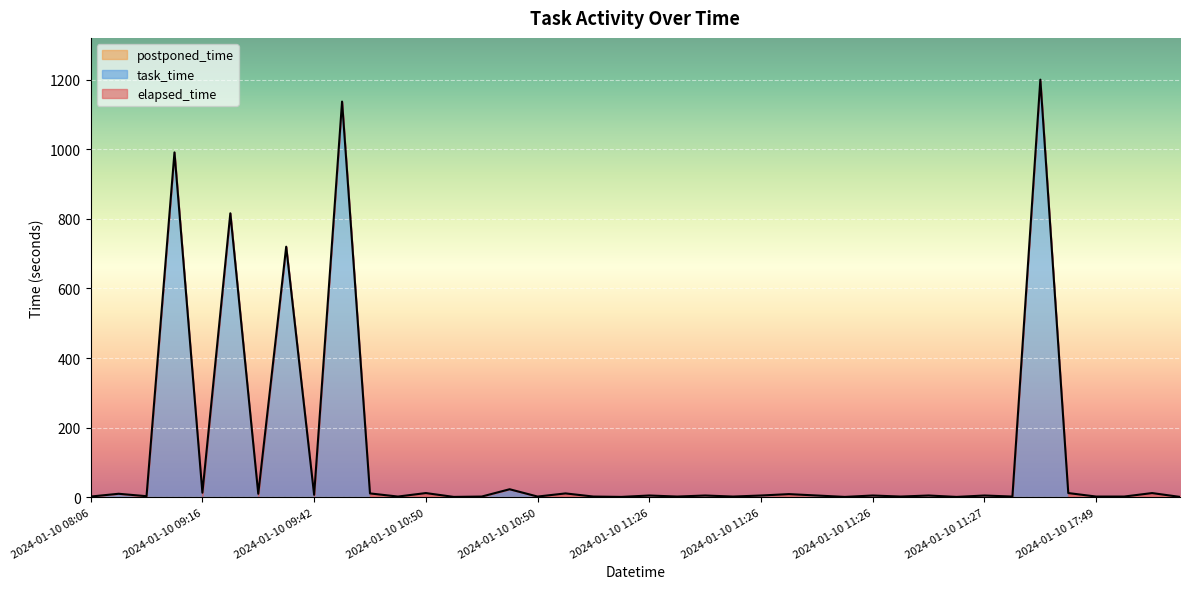

List the series in order of their peak value, lowest first.

postponed_time, elapsed_time, task_time